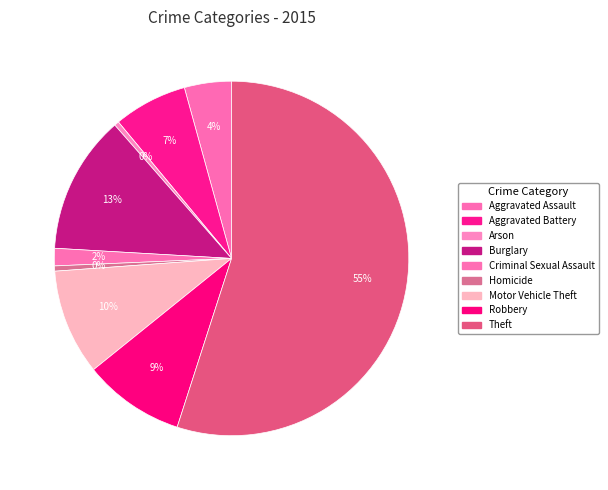

Which slice is the smallest?

Arson